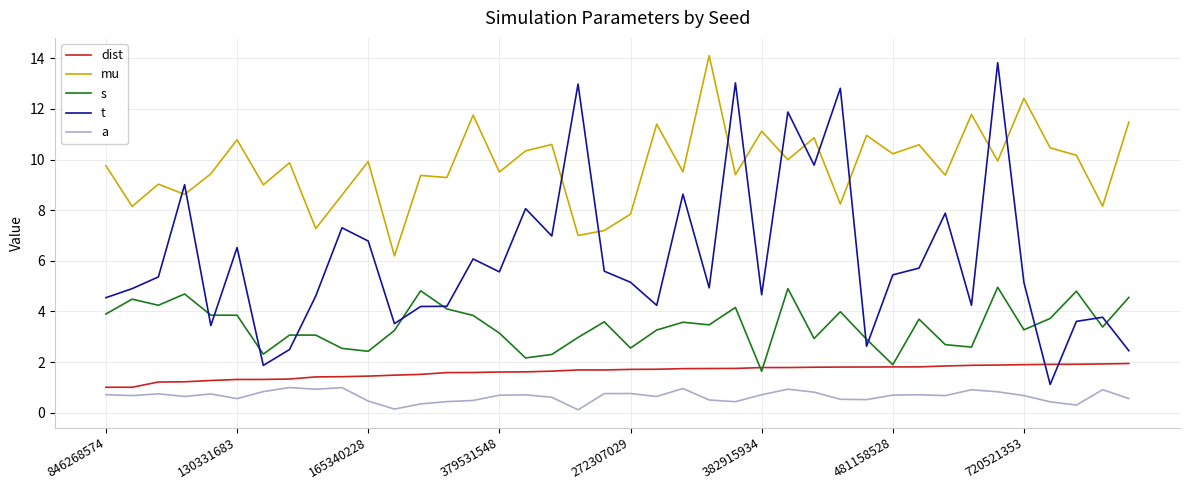

True or false: a and mu cross at least once.

False